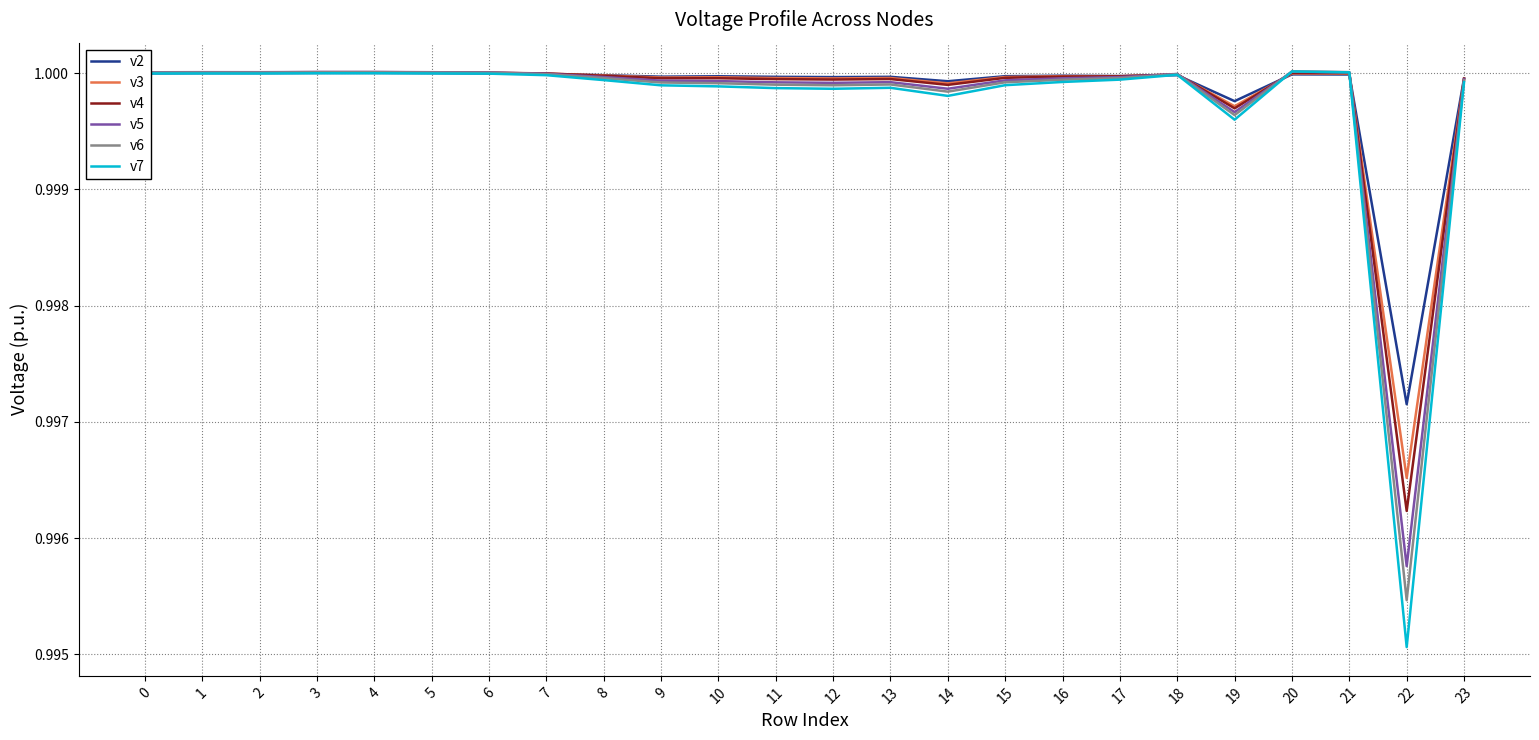

Where is v7 nearest to the value 0?

22